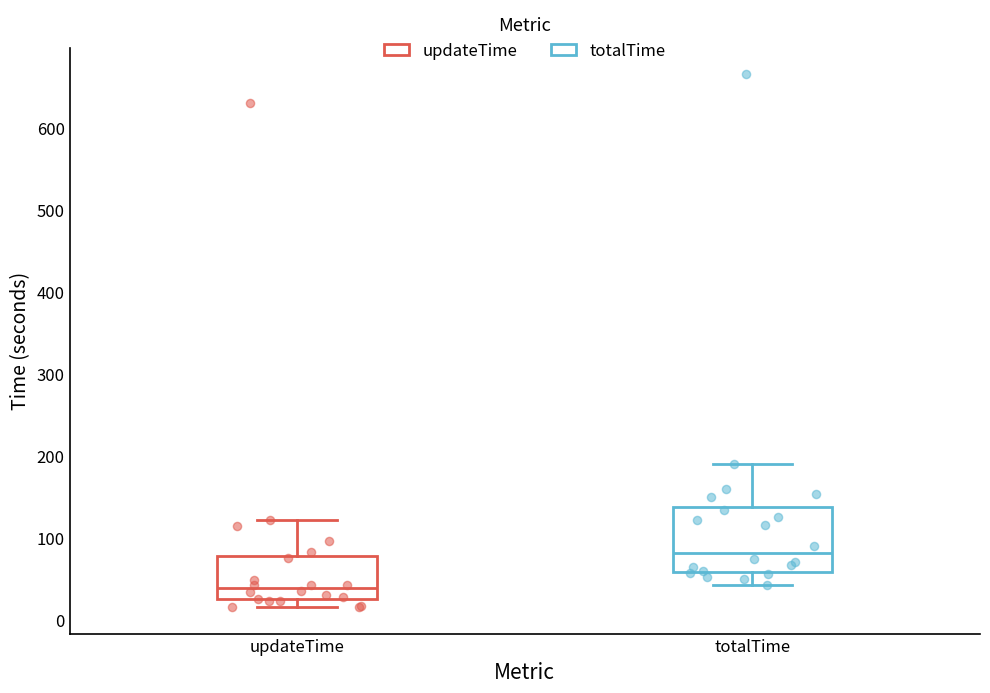

Reading left to right, read every box against the y-axis: the position of its median line, the range the box covers, and the ends of its whiskers. The values are not printed on the chart, so give them approximately, as read against the axis.

updateTime: median 40, box 30 to 80, whiskers 20 to 120
totalTime: median 80, box 60 to 140, whiskers 40 to 190